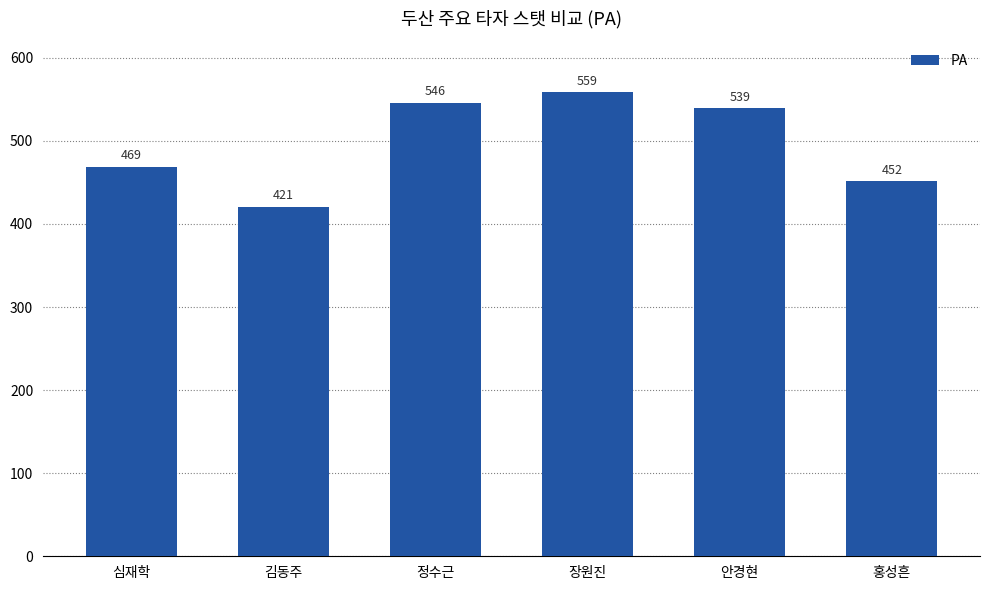

At which category does the chart reach its peak across all series?

장원진